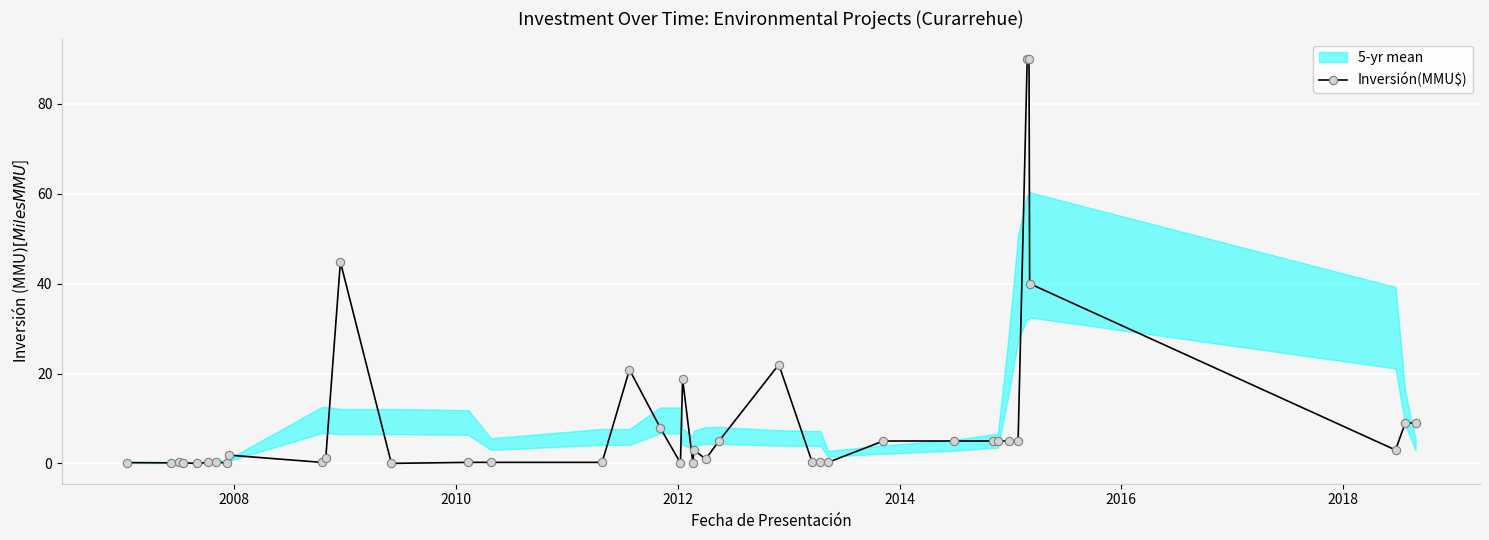

True or false: Inversión(MMU$) has more than 2 points higher than both neighbors.

True